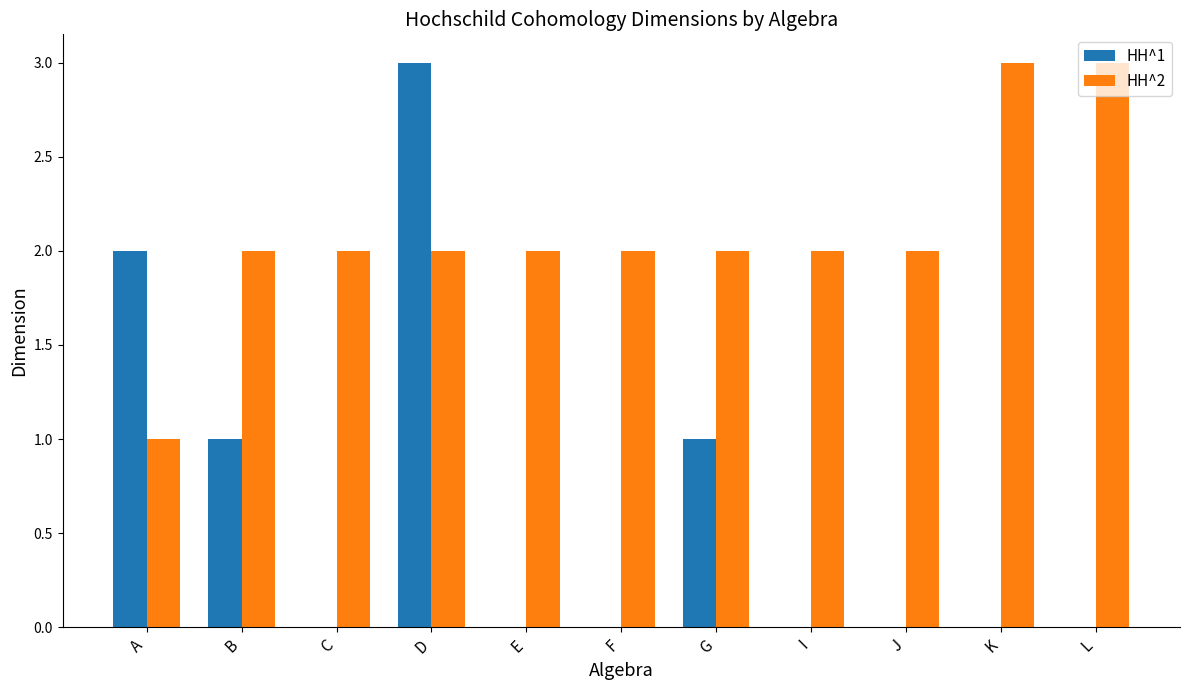

Is it true that HH^2 equals 3 at B?

False